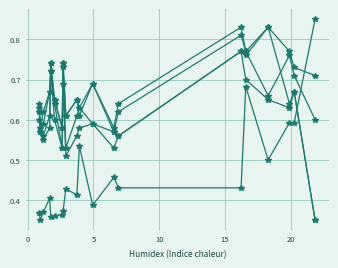

Does the chart have visible grid lines?

Yes